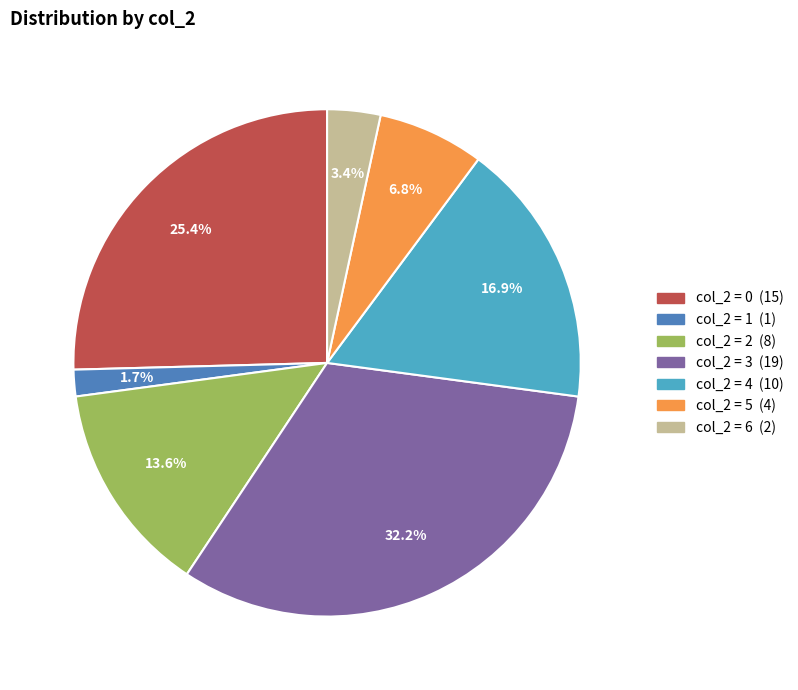

Does any single category account for the majority?

No